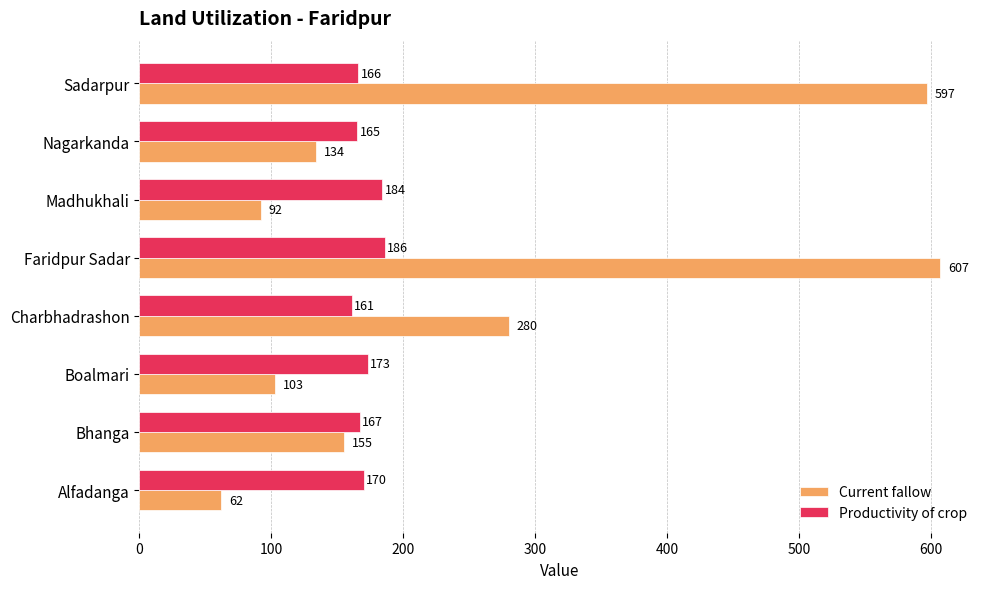

At which label is Productivity of crop closest to 173?

Boalmari